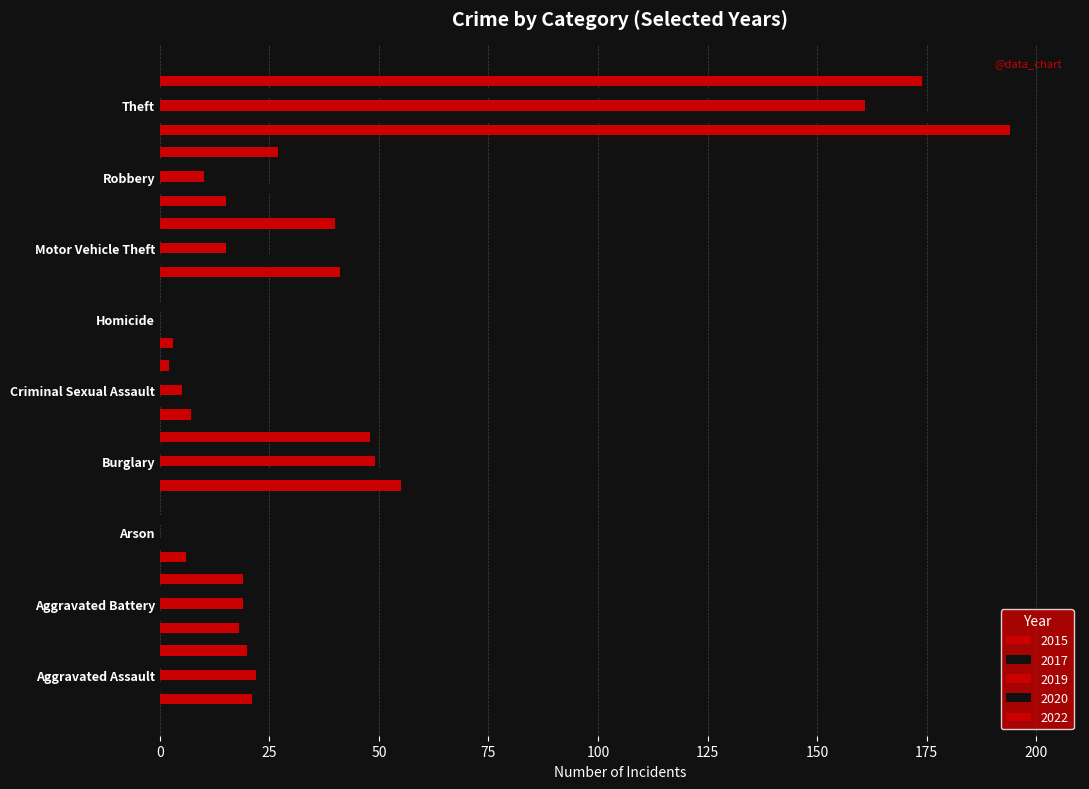

Rank the series at Burglary from highest to lowest value.

2017, 2015, 2019, 2022, 2020